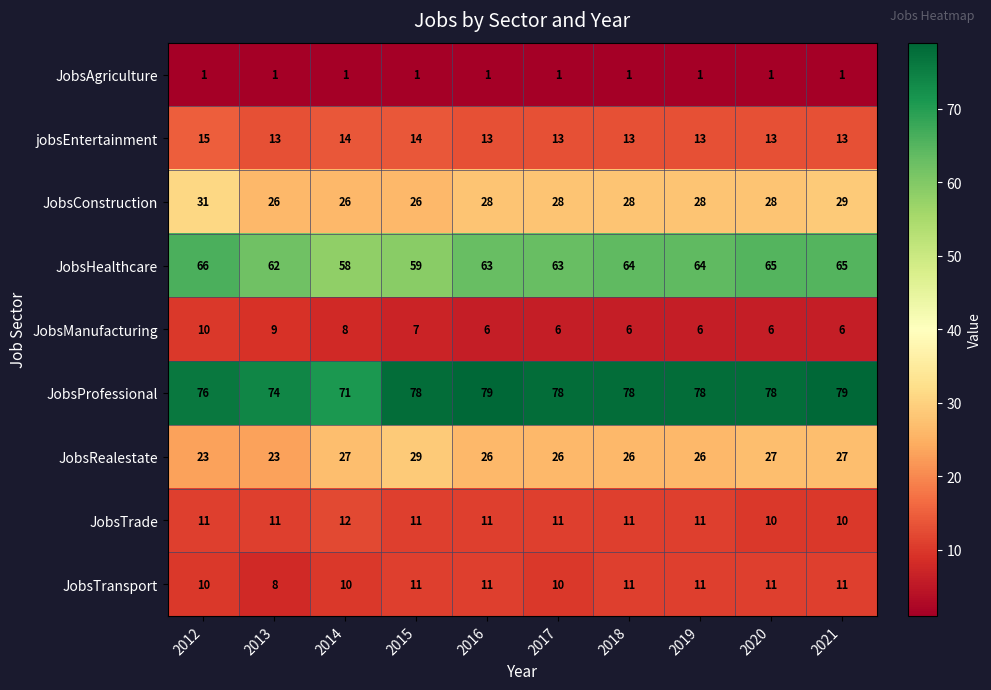

Which series changed the most between 2013 and 2018?

JobsProfessional